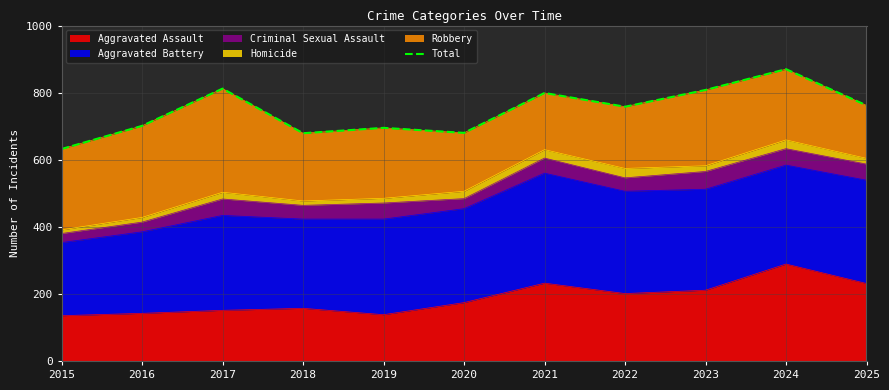

Which label corresponds to the smallest value in the chart?

2015